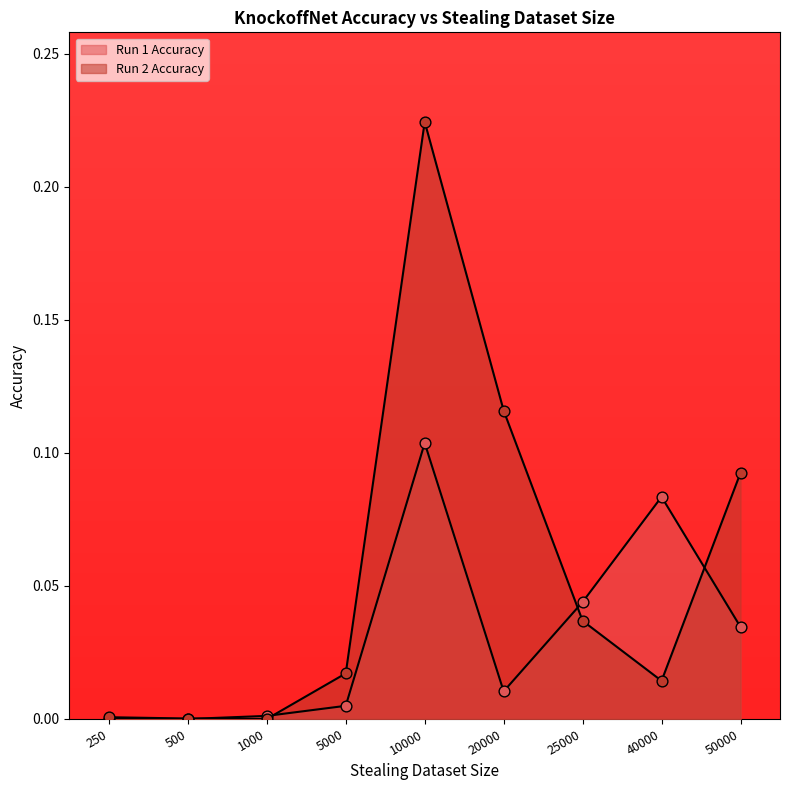

What is the total value across all series at 10000?

0.3